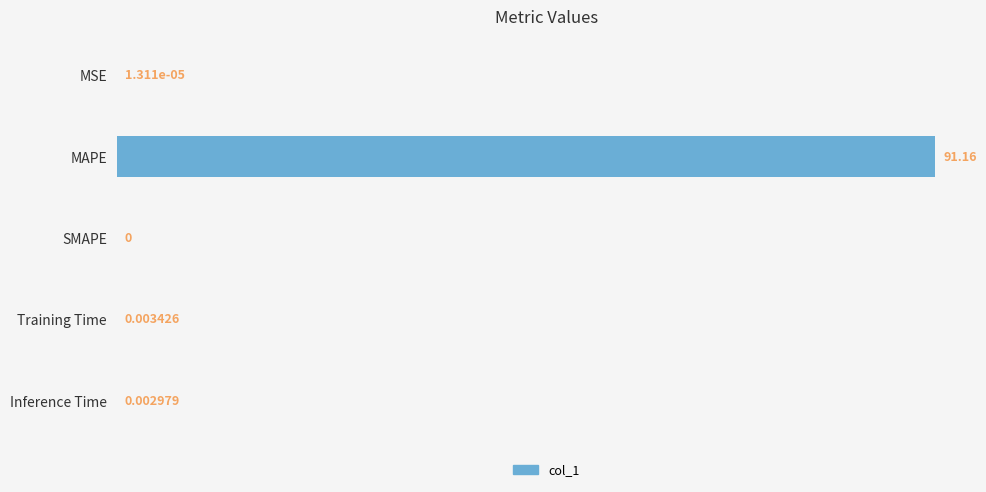

At which label is the value closest to 45?

Training Time